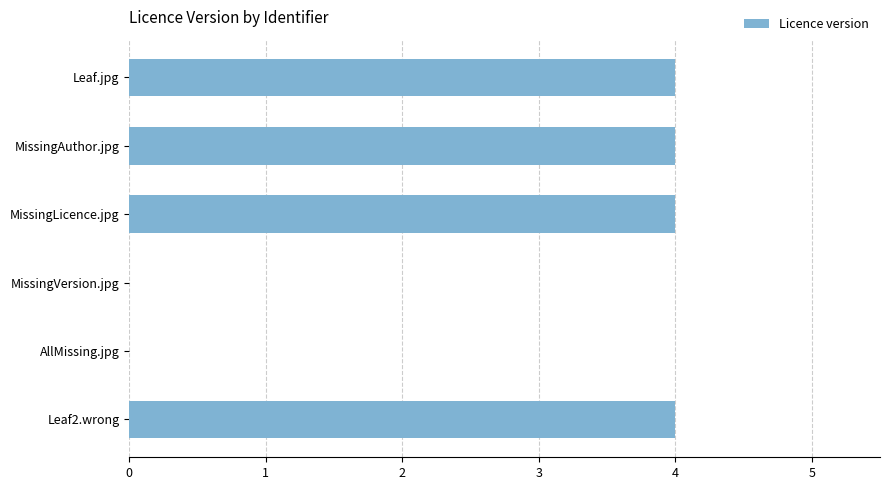

The chart shows a value of 0 at MissingVersion.jpg. True or false?

True